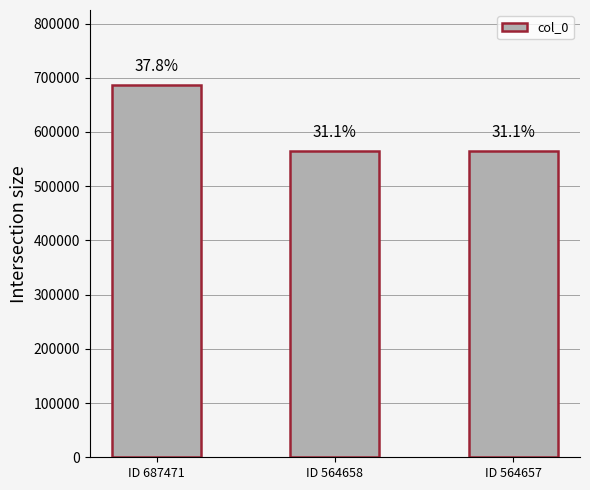

Is it true that the value at ID 564657 is 779563?

False